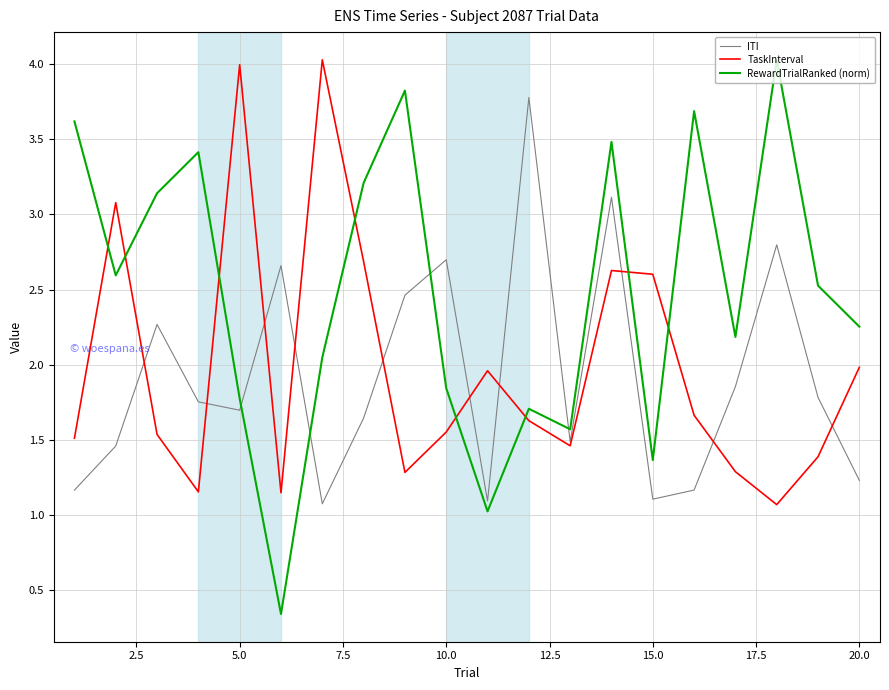

What is the highest value of the RewardTrialRanked (norm) series?

4.0